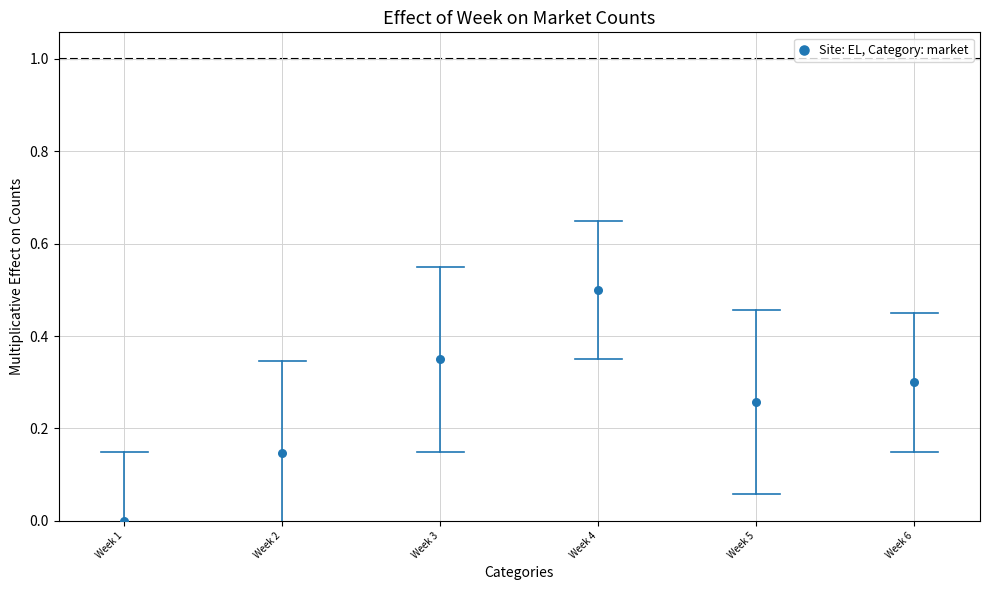

What is the range of Y values (max minus min)?

0.5